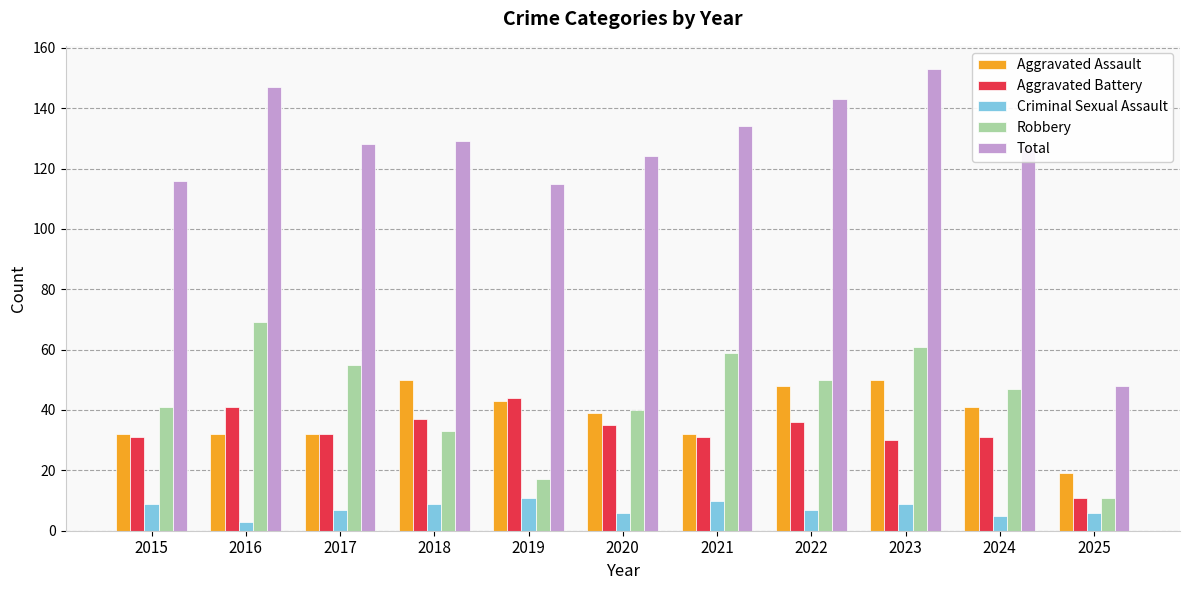

At which label does Robbery reach its peak?

2016